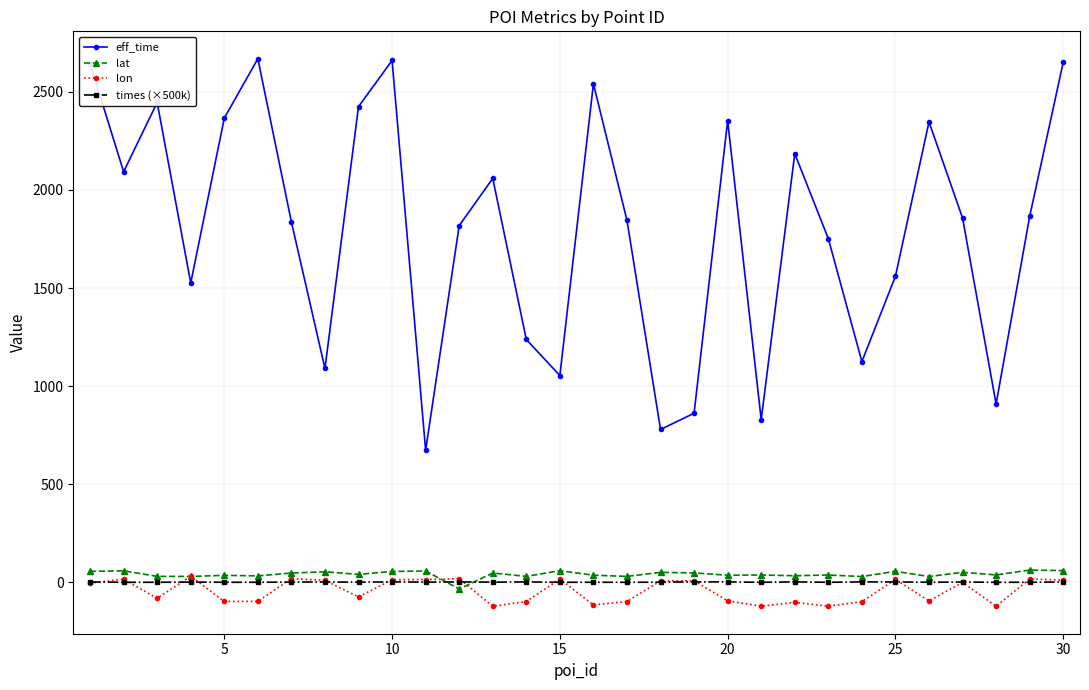

At how many categories does at least one series exceed 933?

25